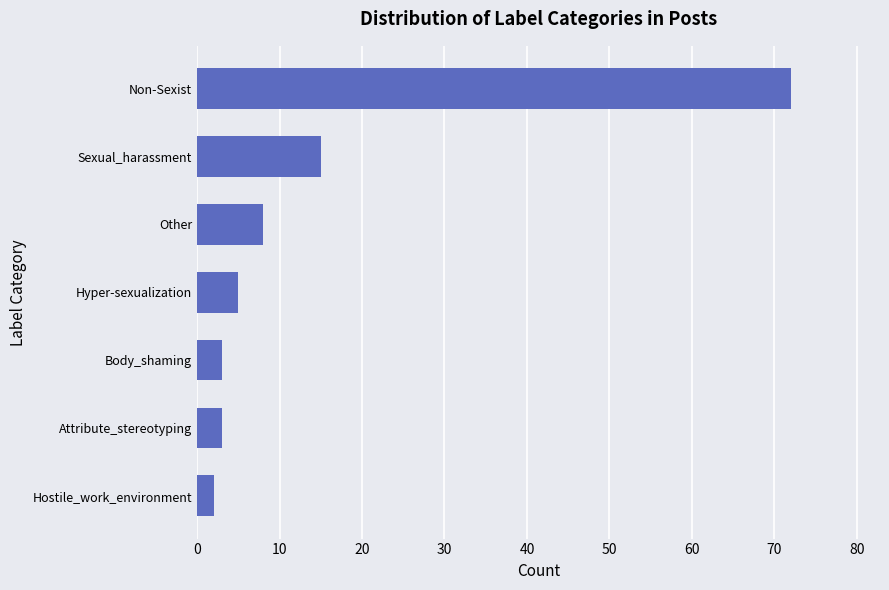

At which category does the chart reach its peak across all series?

Non-Sexist